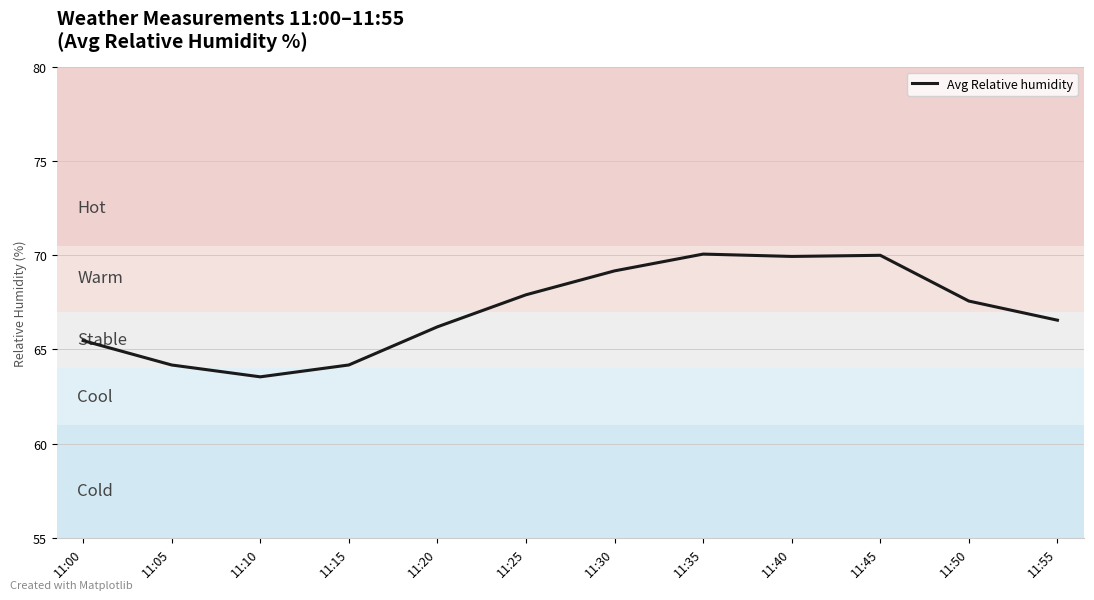

What is the difference between the values at 11:25 and 11:00?

2.4